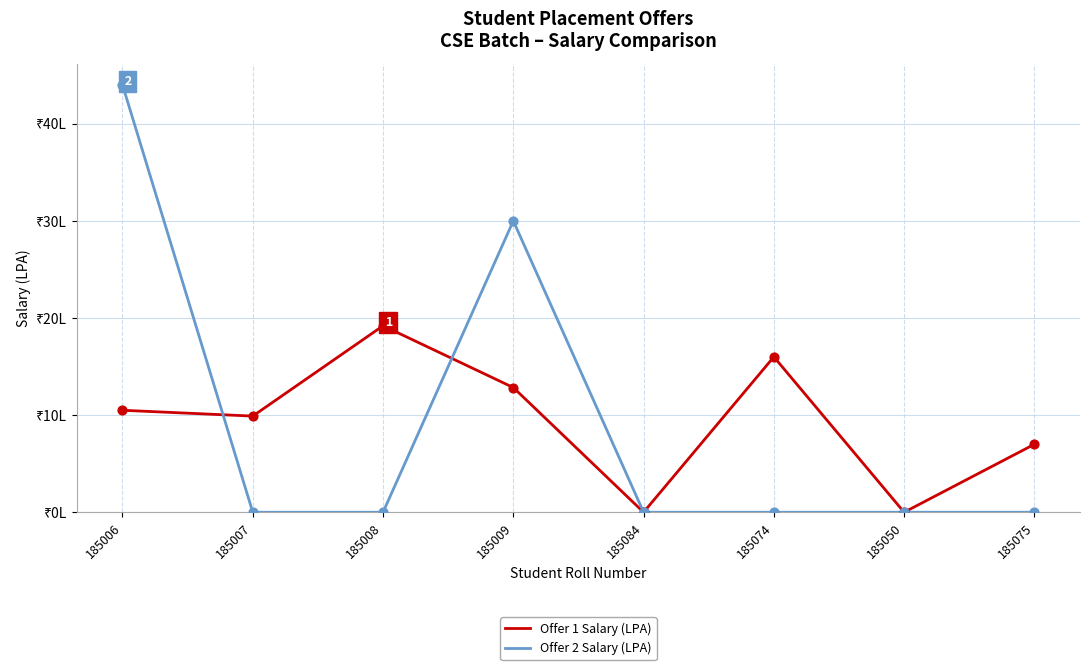

At which category is the sum across all series the highest?

185006